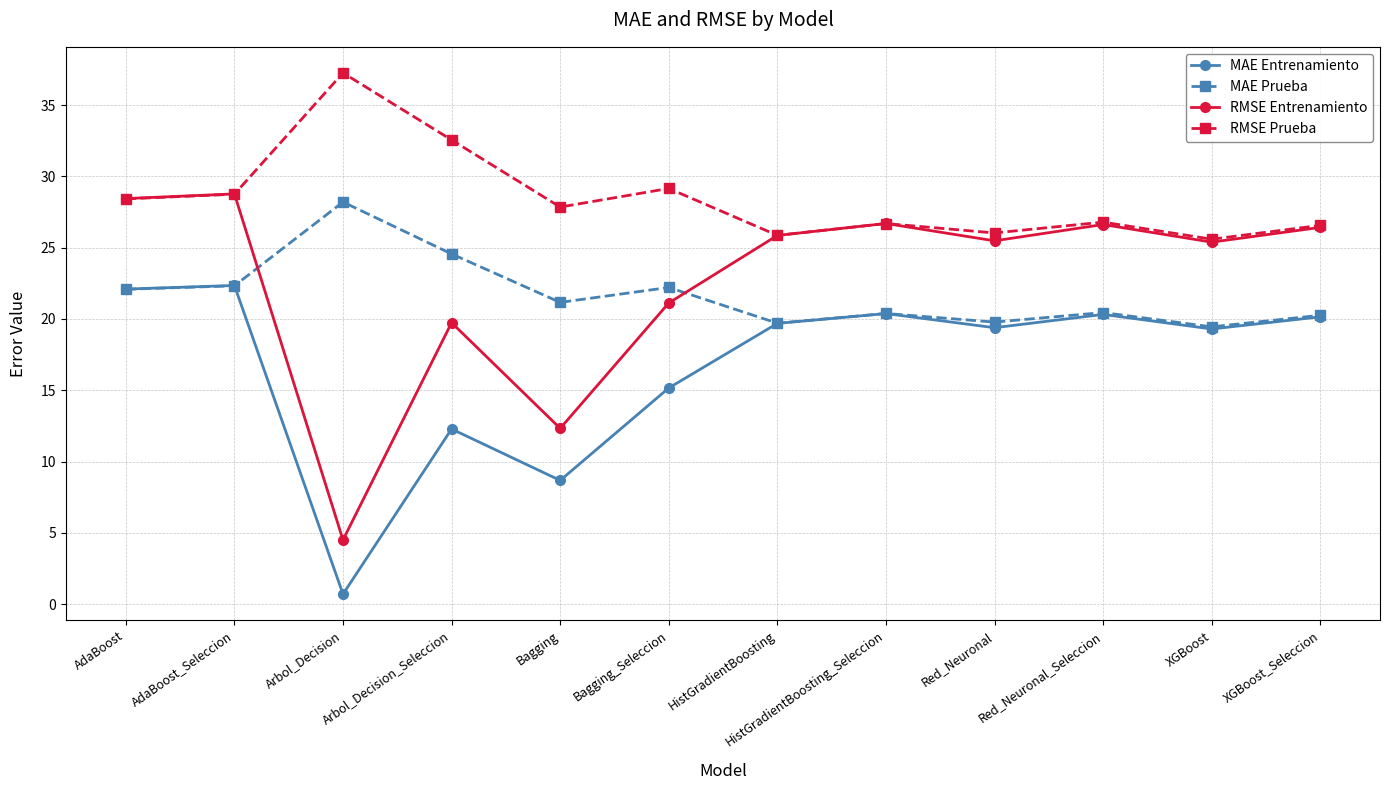

What is the total value across all series at Bagging_Seleccion?

87.6